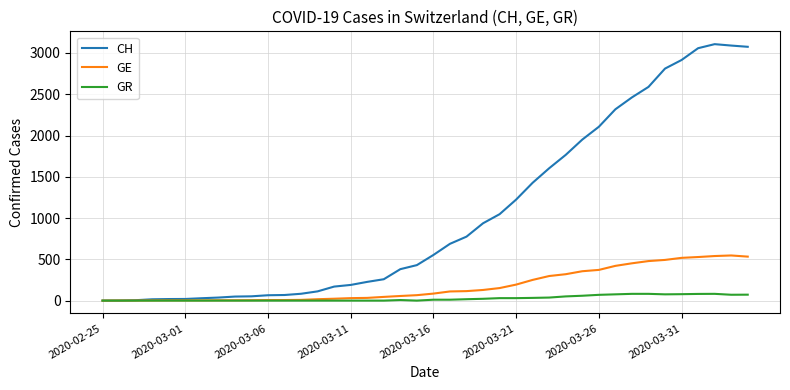

List the series in order of their peak value, lowest first.

GR, GE, CH